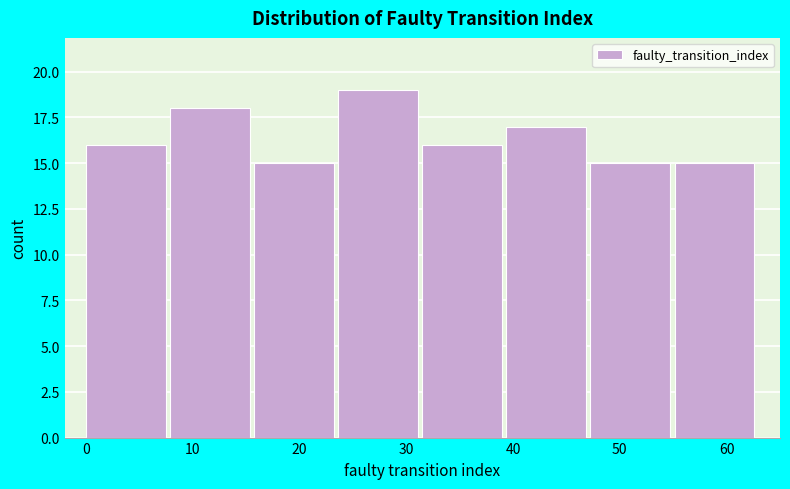

Which range on the x-axis has the tallest bar?

24 to 32